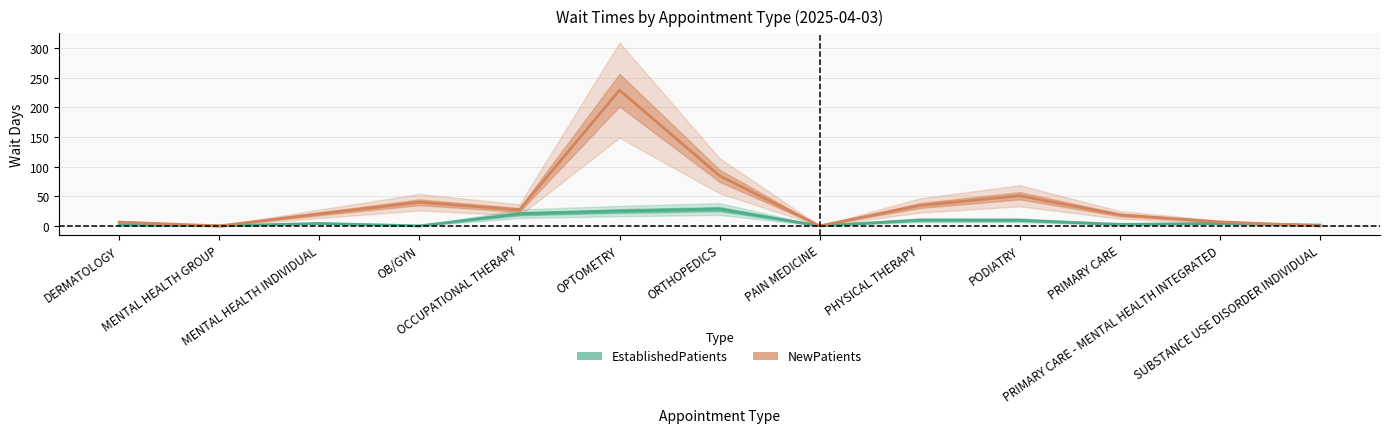

After their last crossing, which series has the higher values: EstablishedPatients or NewPatients?

EstablishedPatients